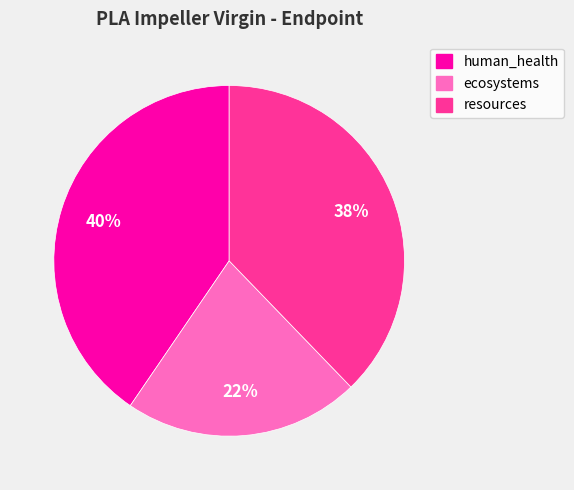

Rank the categories by value from lowest to highest.

ecosystems, resources, human_health